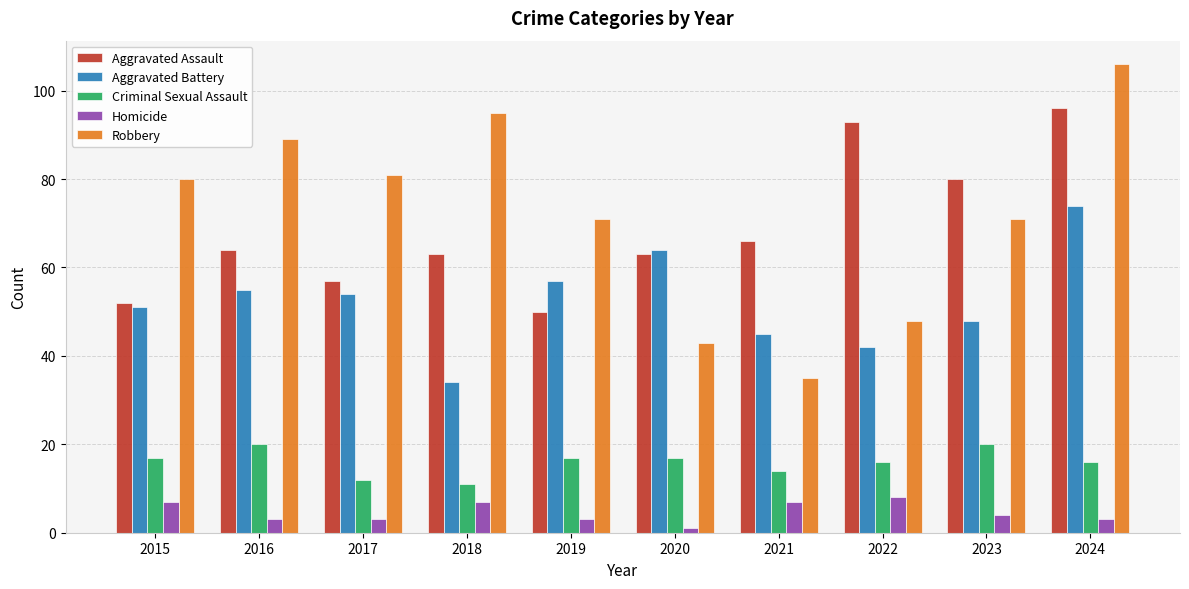

How many categories are shown in the chart?

10